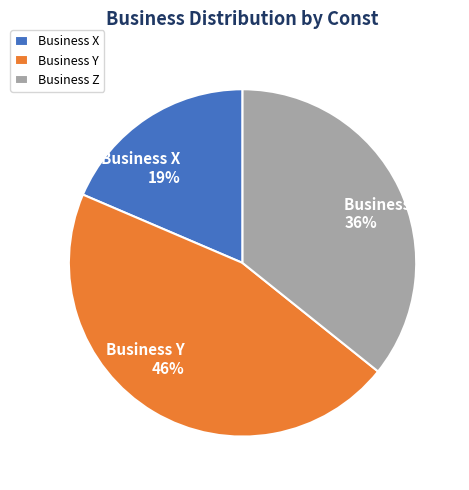

To the nearest percent, what is the combined percentage of Business X and Business Z?

54%